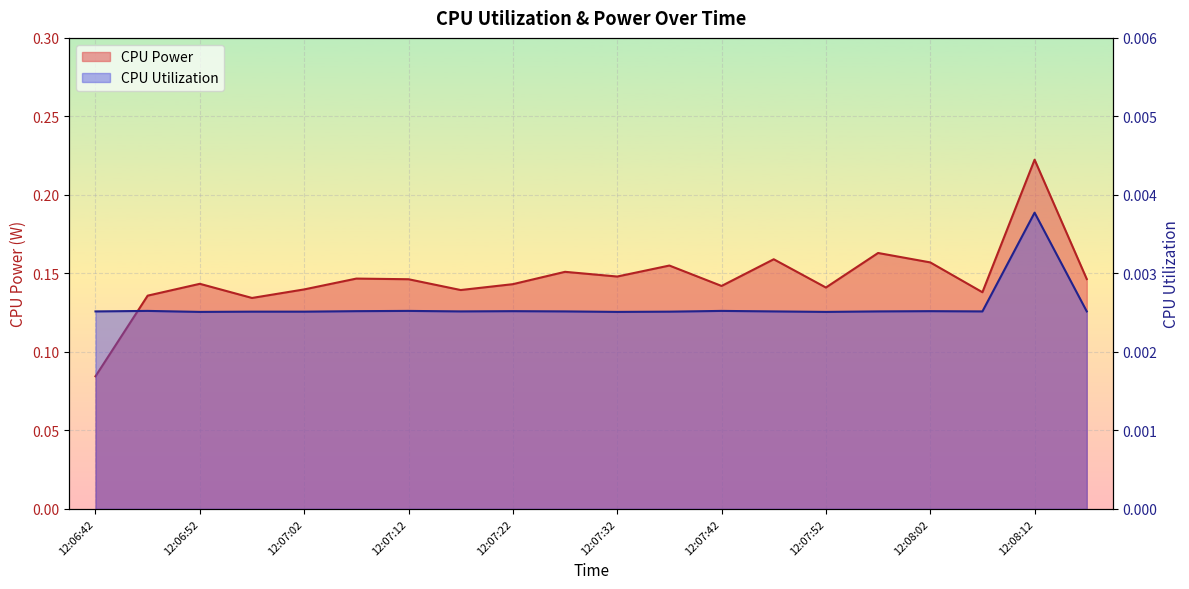

At how many categories does at least one series exceed 0?

20